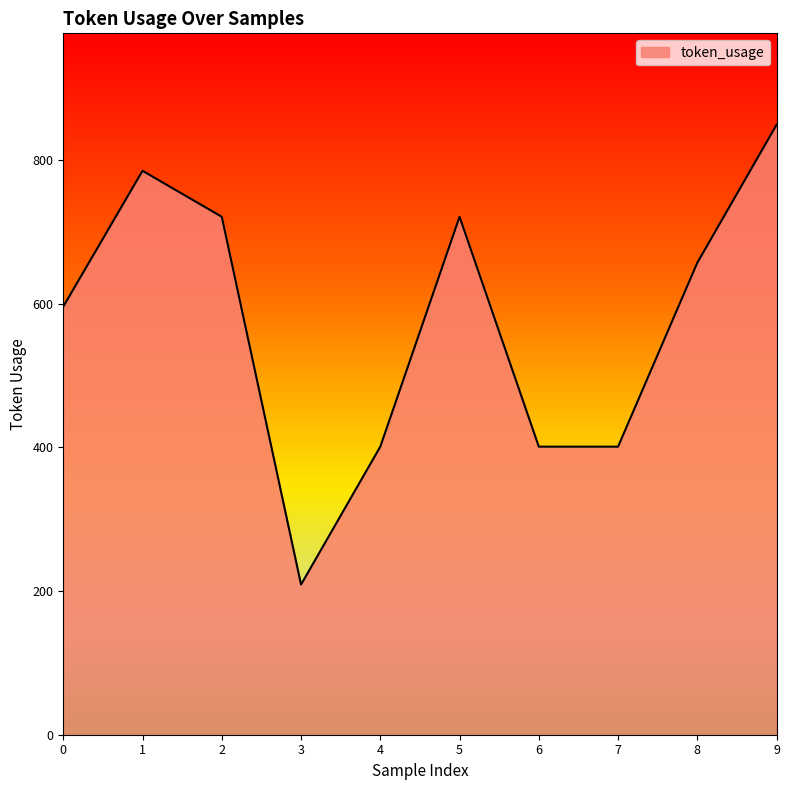

Reading left to right, extract all data points from this chart.

596	785	721	209	401	721	401	401	657	849